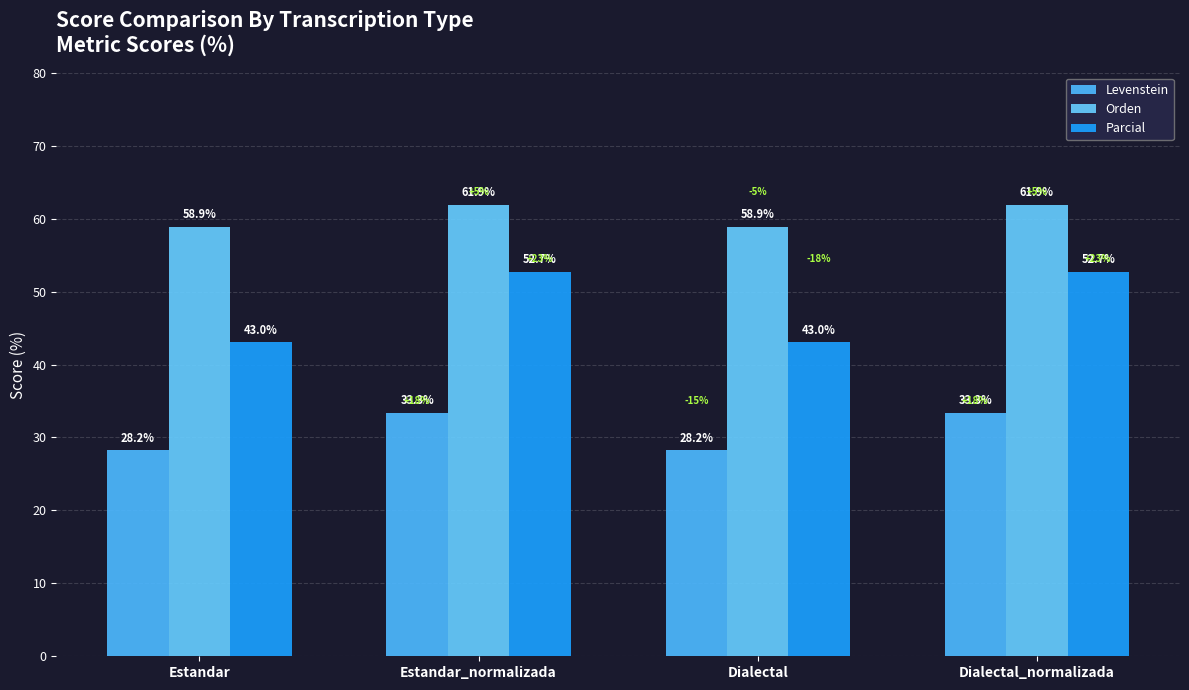

At how many categories does at least one series exceed 28?

4